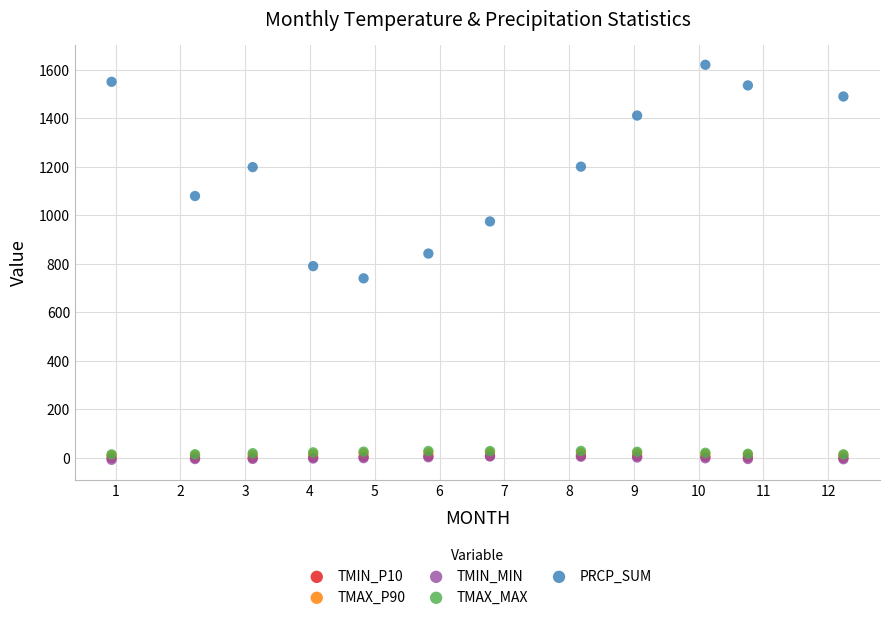

Which series reaches the maximum Y coordinate?

PRCP_SUM